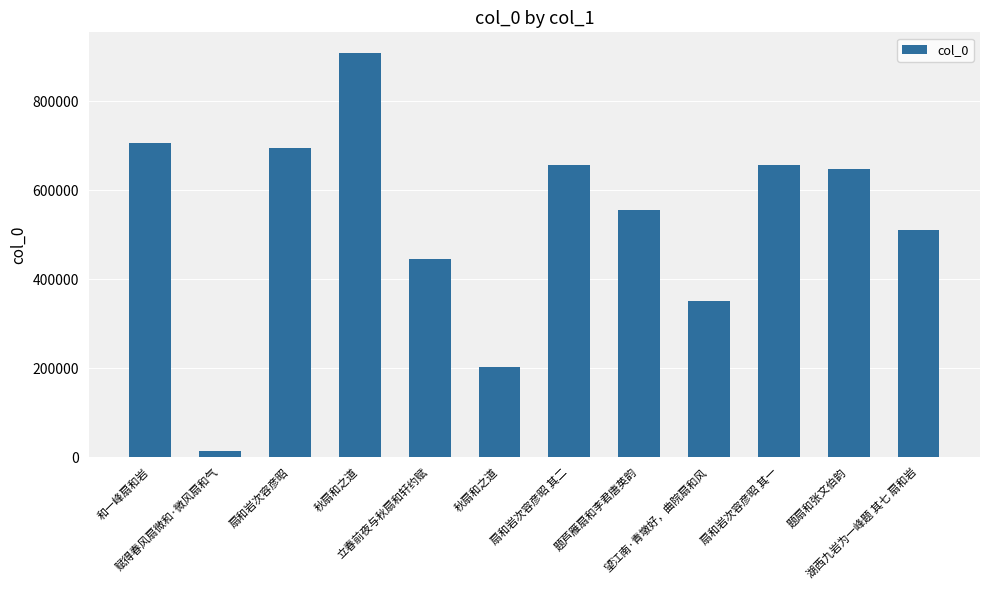

Count the number of categories in the chart.

12